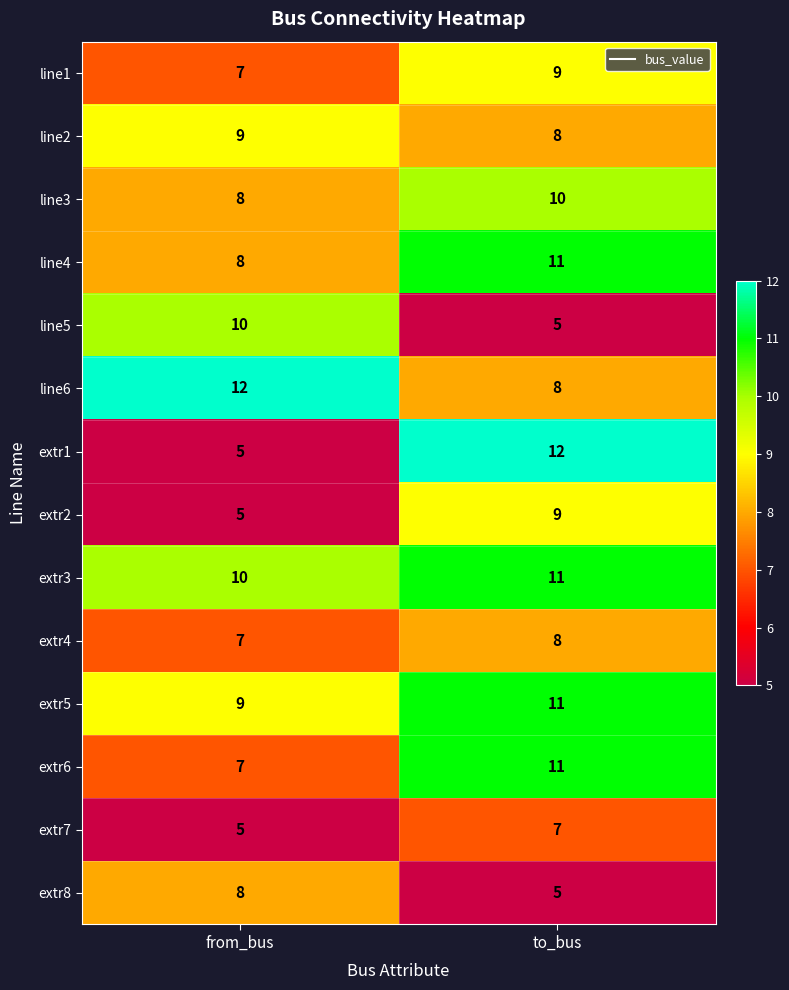

What is the difference between the maximum and minimum values in the extr2 series?

4